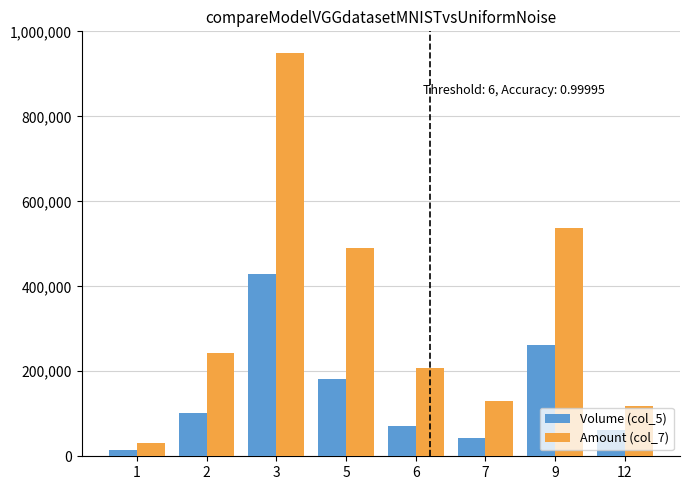

How many series are shown in this chart?

2